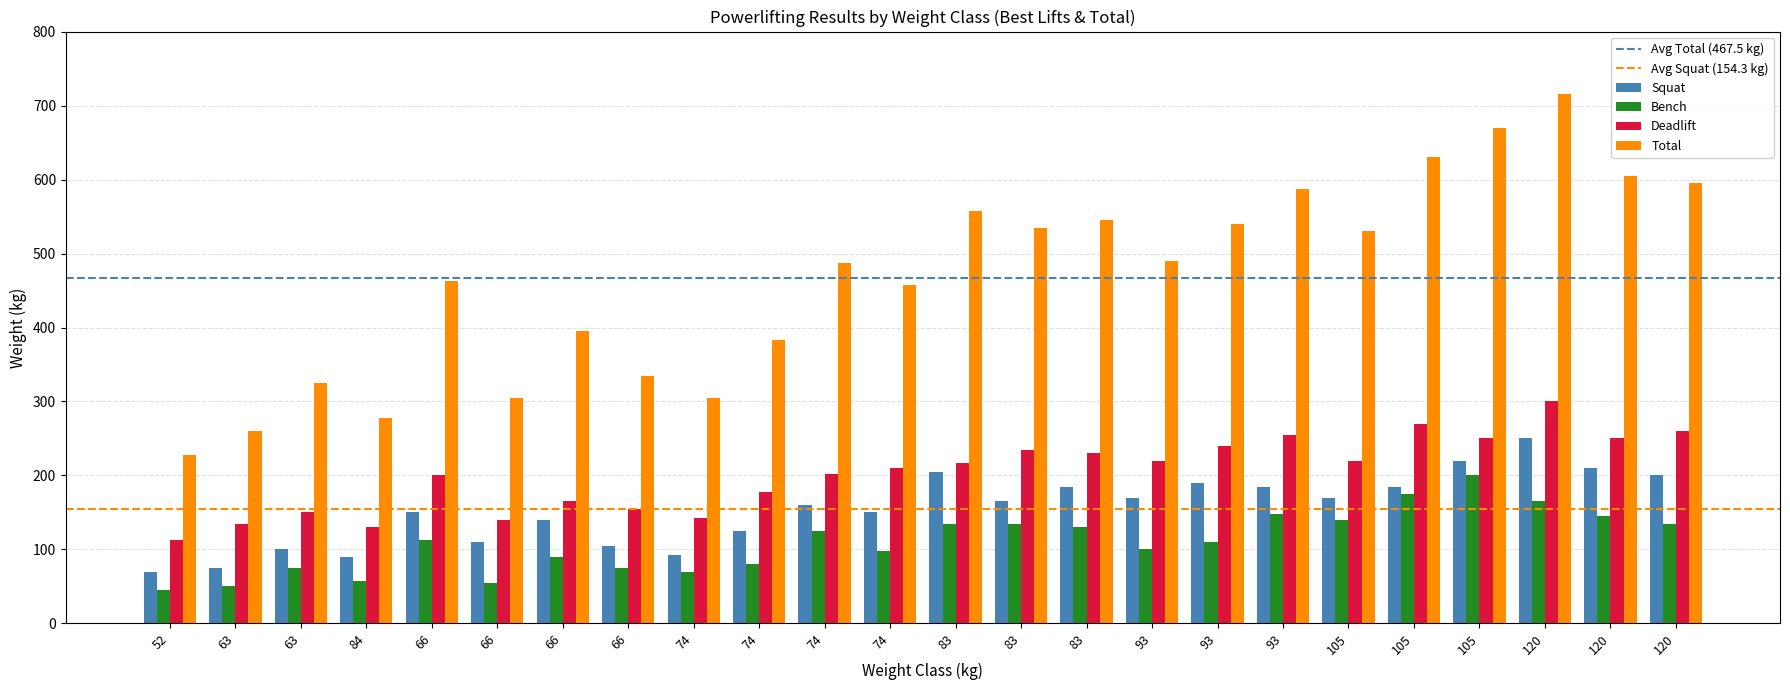

Reading left to right, what are all the values shown in this chart?

Squat: 52=70.0	63=75.0	63=100.0	84=90.0	66=150.0	66=110.0	66=140.0	66=105.0	74=92.5	74=125.0	74=160.0	74=150.0	83=205.0	83=165.0	83=185.0	93=170.0	93=190.0	93=185.0	105=170.0	105=185.0	105=220.0	120=250.0	120=210.0	120=200.0
Bench: 52=45.0	63=50.0	63=75.0	84=57.5	66=112.5	66=55.0	66=90.0	66=75.0	74=70.0	74=80.0	74=125.0	74=97.5	83=135.0	83=135.0	83=130.0	93=100.0	93=110.0	93=147.5	105=140.0	105=175.0	105=200.0	120=165.0	120=145.0	120=135.0
Deadlift: 52=112.5	63=135.0	63=150.0	84=130.0	66=200.0	66=140.0	66=165.0	66=155.0	74=142.5	74=177.5	74=202.5	74=210.0	83=217.5	83=235.0	83=230.0	93=220.0	93=240.0	93=255.0	105=220.0	105=270.0	105=250.0	120=300.0	120=250.0	120=260.0
Total: 52=227.5	63=260.0	63=325.0	84=277.5	66=462.5	66=305.0	66=395.0	66=335.0	74=305.0	74=382.5	74=487.5	74=457.5	83=557.5	83=535.0	83=545.0	93=490.0	93=540.0	93=587.5	105=530.0	105=630.0	105=670.0	120=715.0	120=605.0	120=595.0